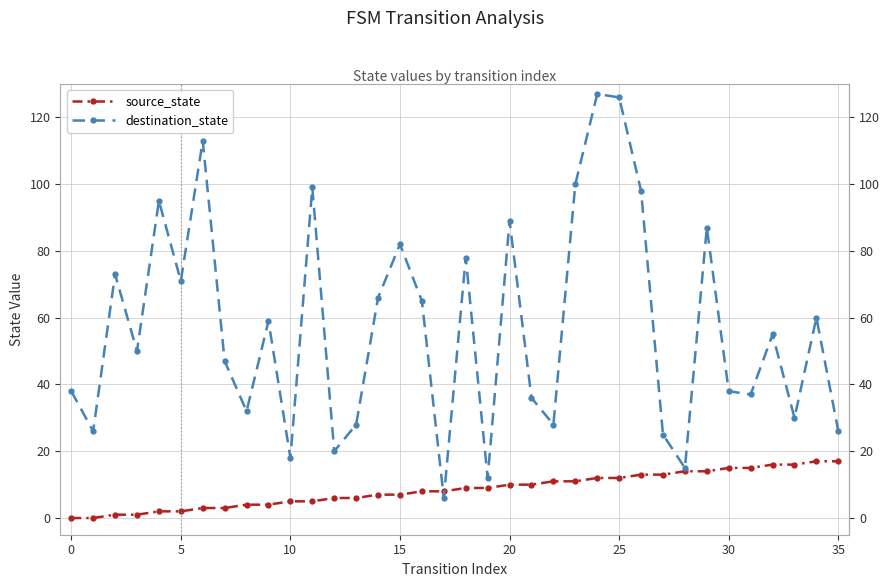

Which series ends up on top after the final intersection of destination_state and source_state?

destination_state